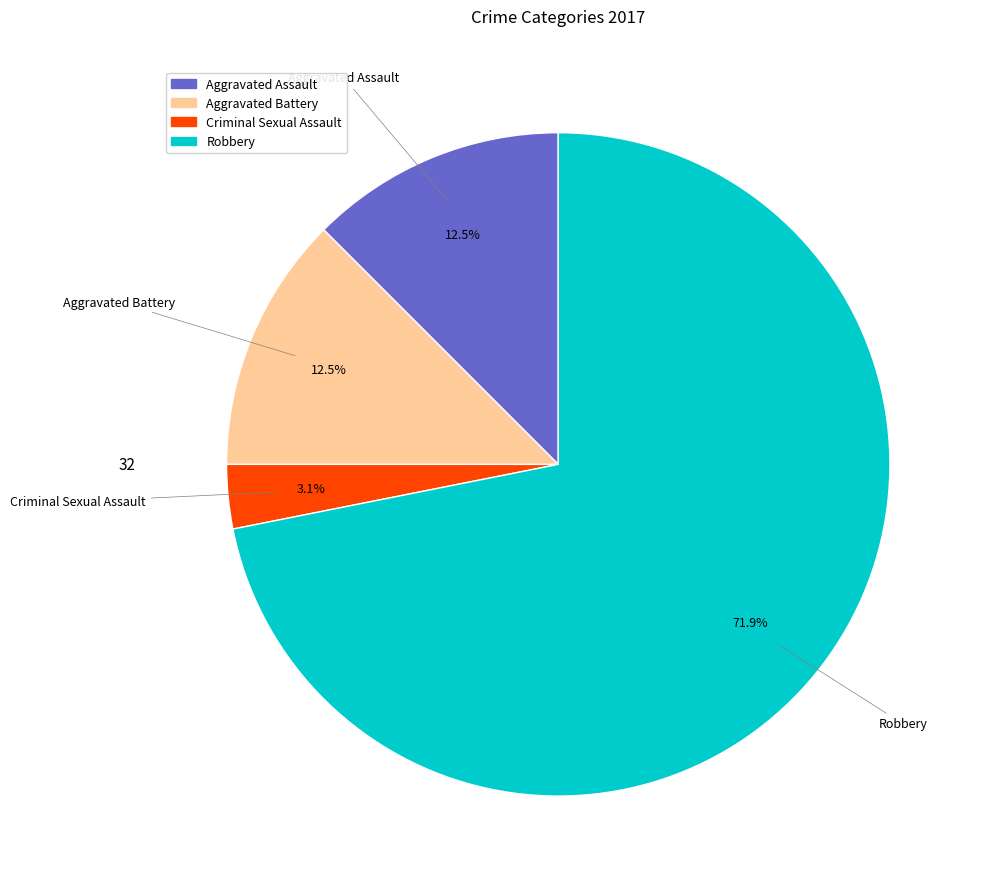

True or false: Robbery accounts for 86% of the total.

False